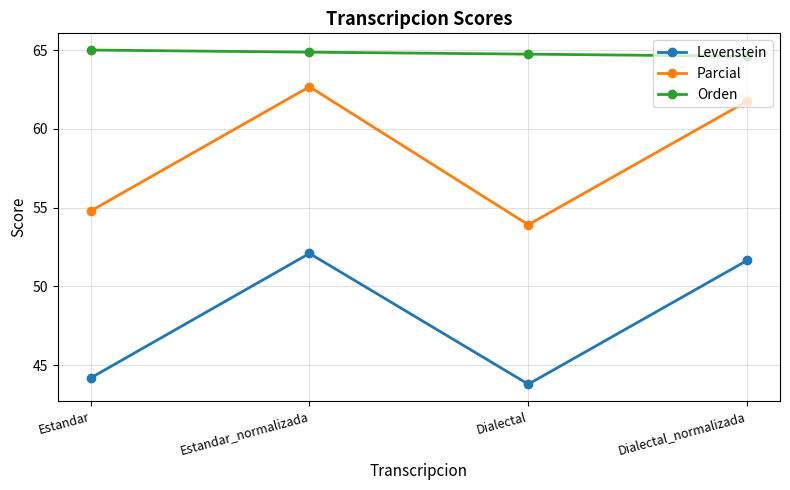

Which series has the largest total across all categories?

Orden